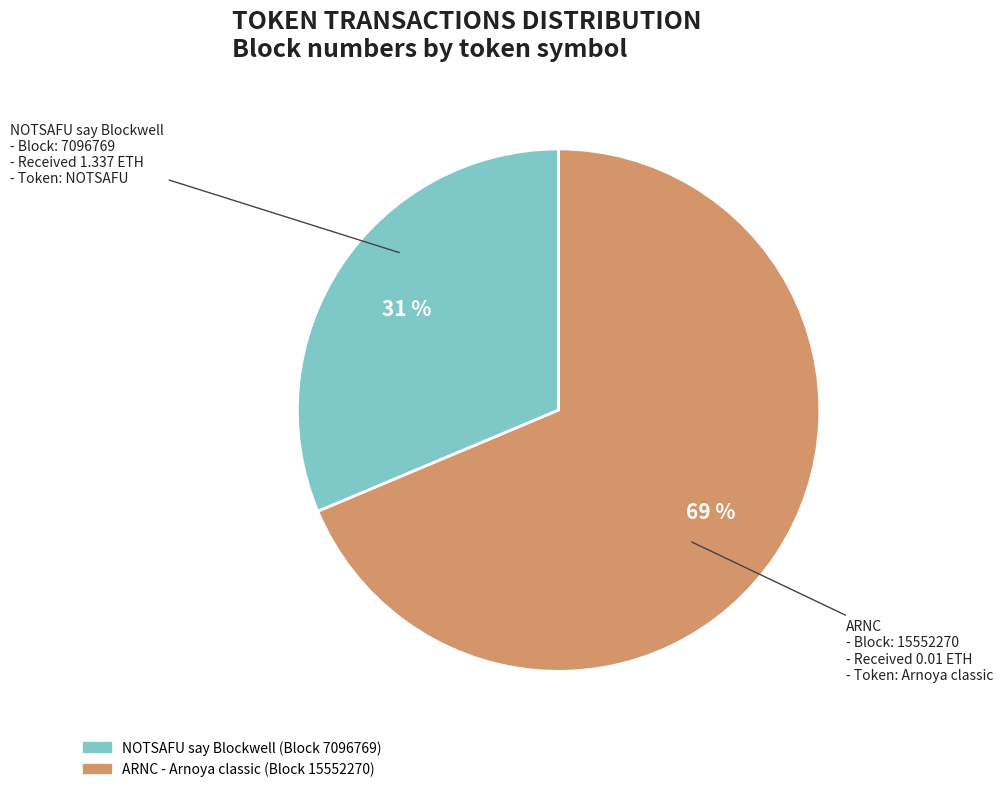

Combined, do ARNC and NOTSAFU say Blockwell account for over 50%?

Yes